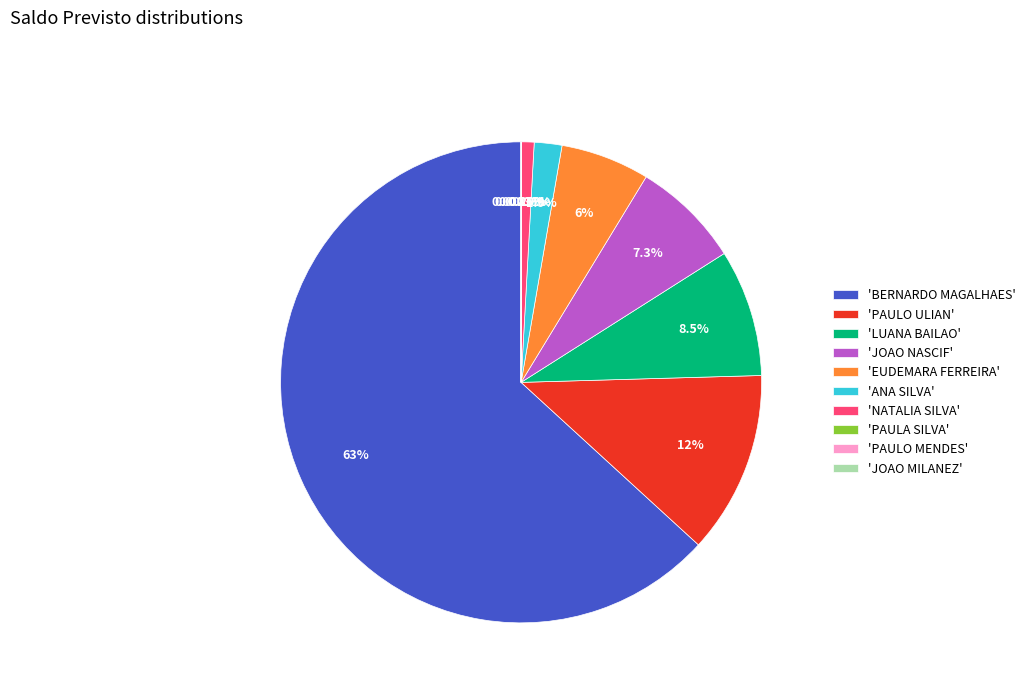

What is the majority slice?

'BERNARDO MAGALHAES'